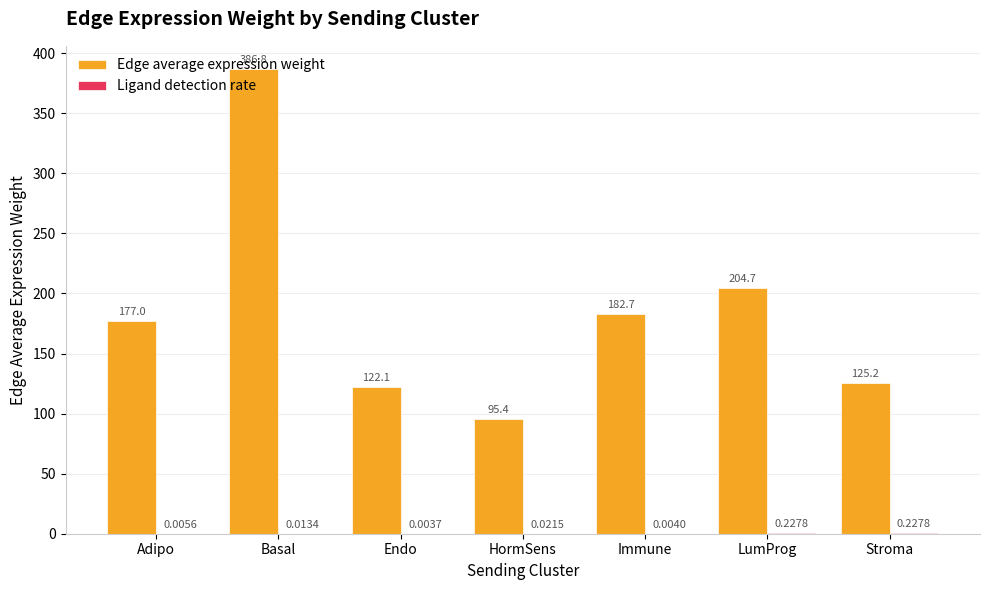

Which series has the largest total across all categories?

Edge average expression weight